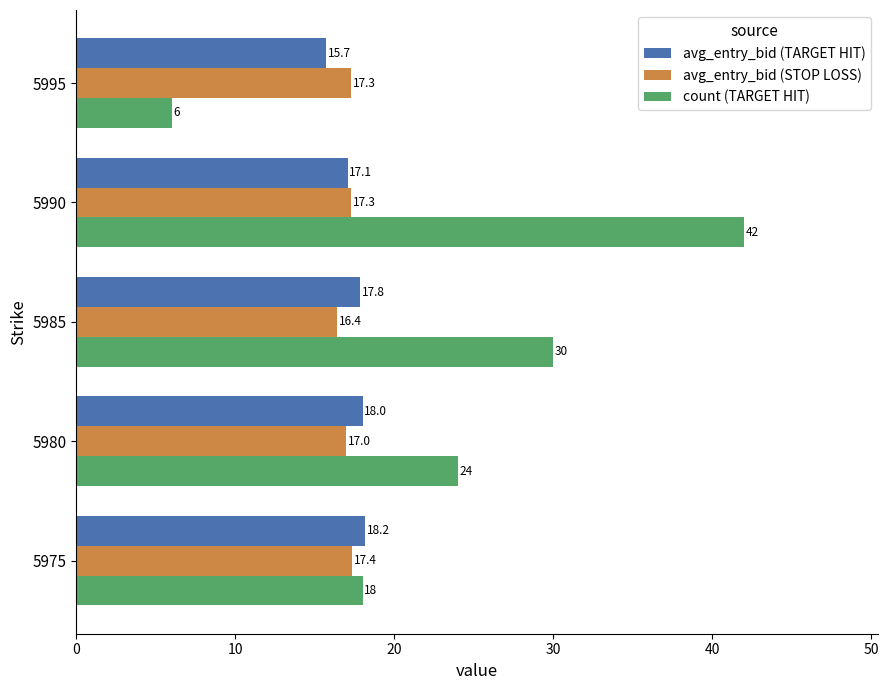

What is the average value of the count (TARGET HIT) series?

24.0